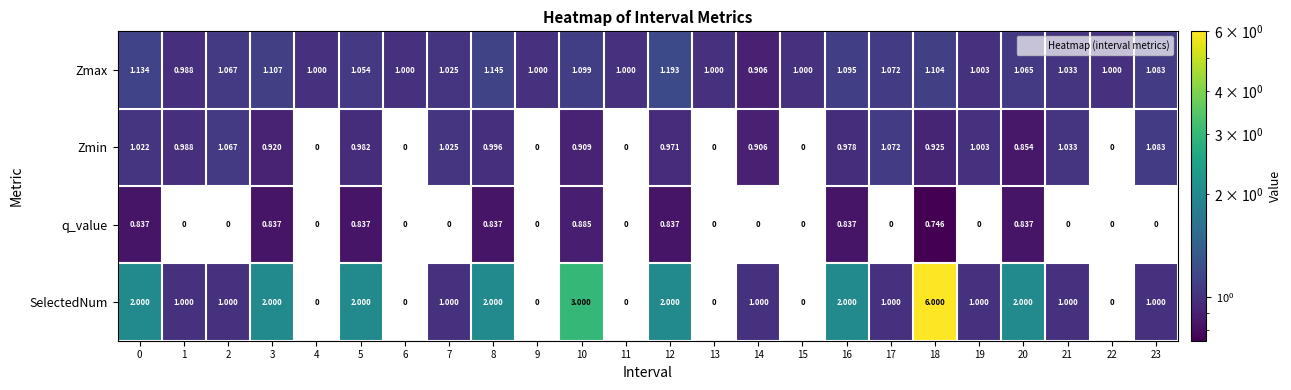

Is the value of Zmin at 1 greater than the value of q_value at 18?

Yes